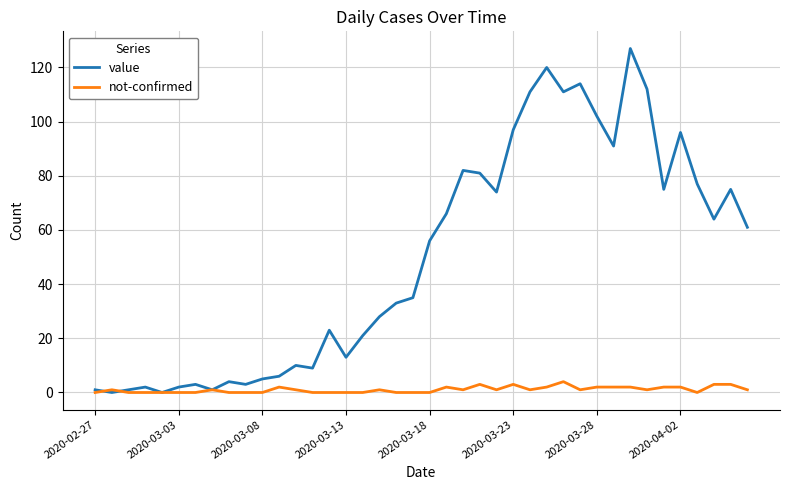

List the series in order of their overall mean, lowest first.

not-confirmed, value